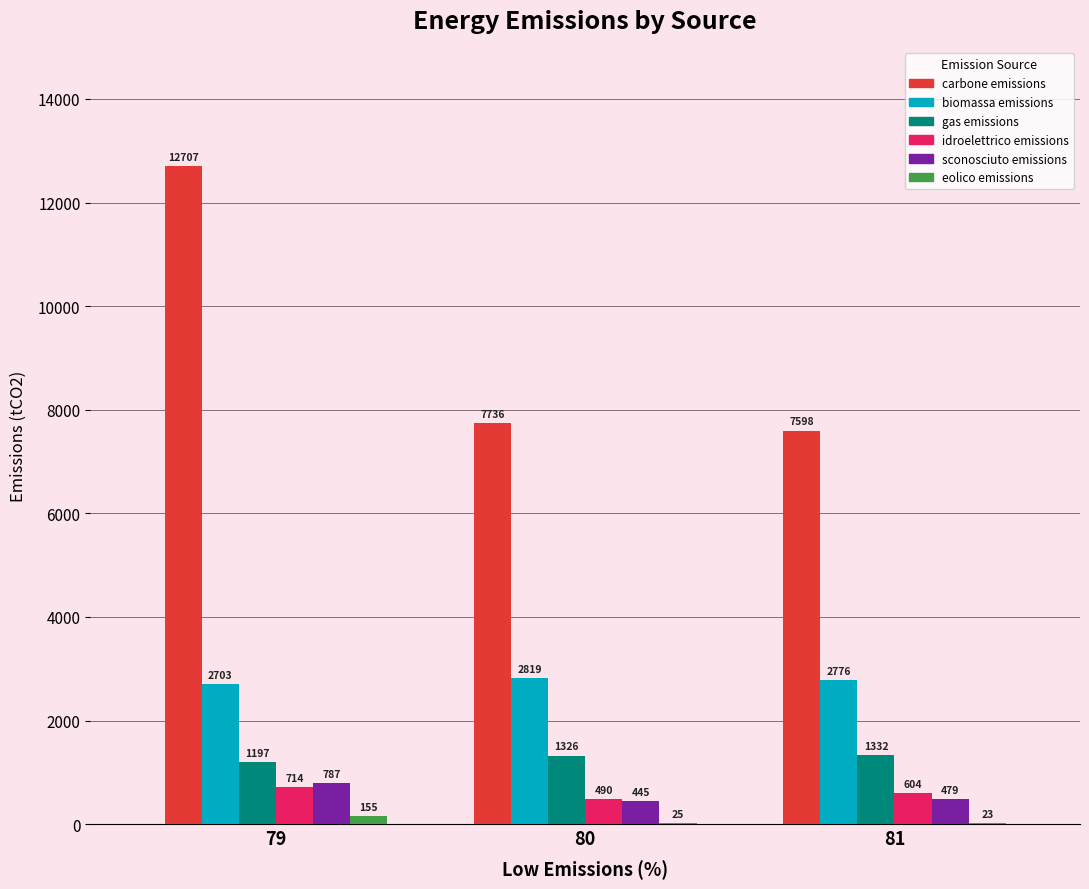

What is the spread (max minus min) of values at 81?

7575.0